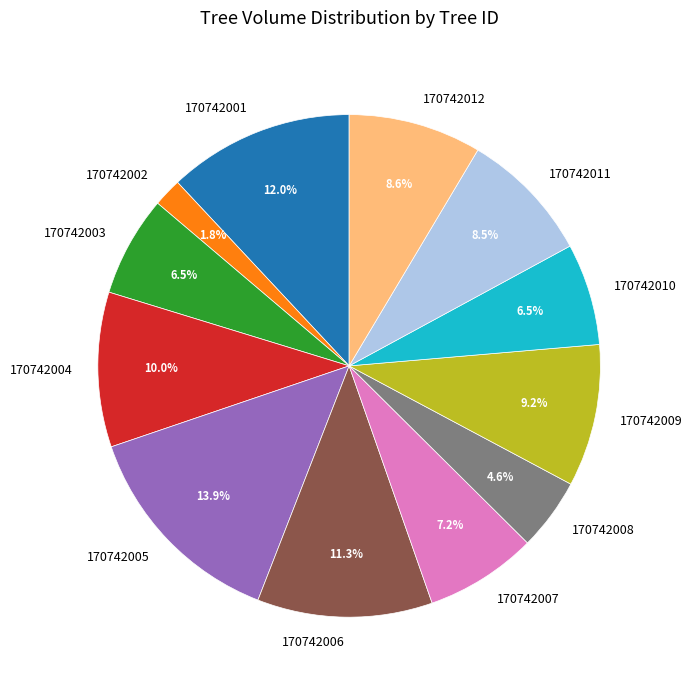

Approximately how many times larger is the value at 170742007 compared to 170742009?

0.8